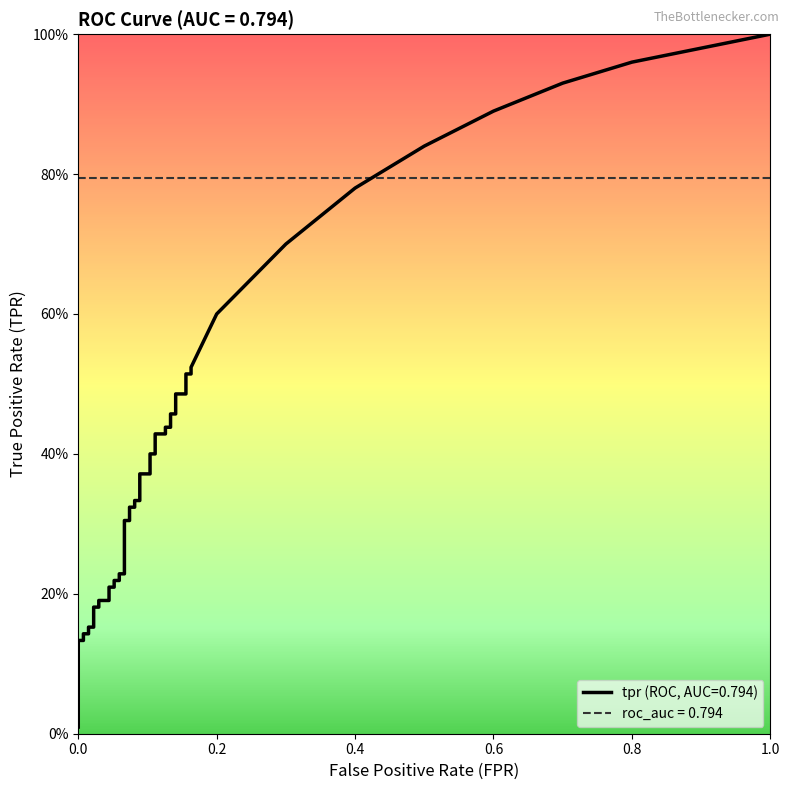

The tpr series shows 0.0 at fpr. True or false?

True